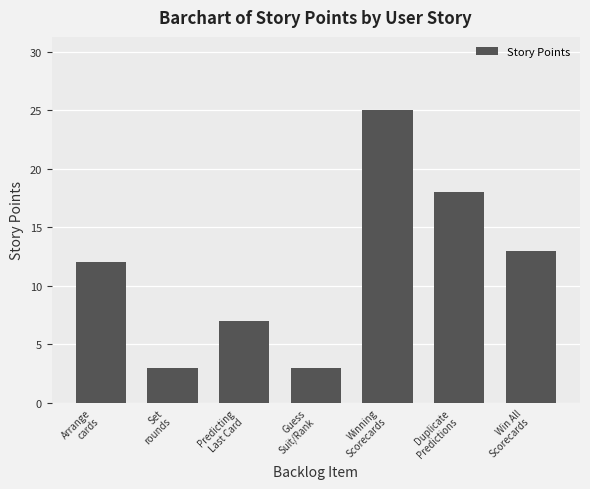

Does the chart contain stacked bars?

No